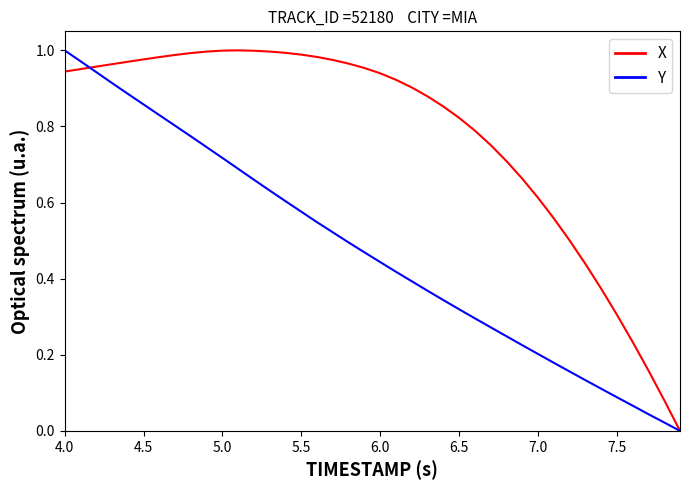

Which series has the largest total across all categories?

X